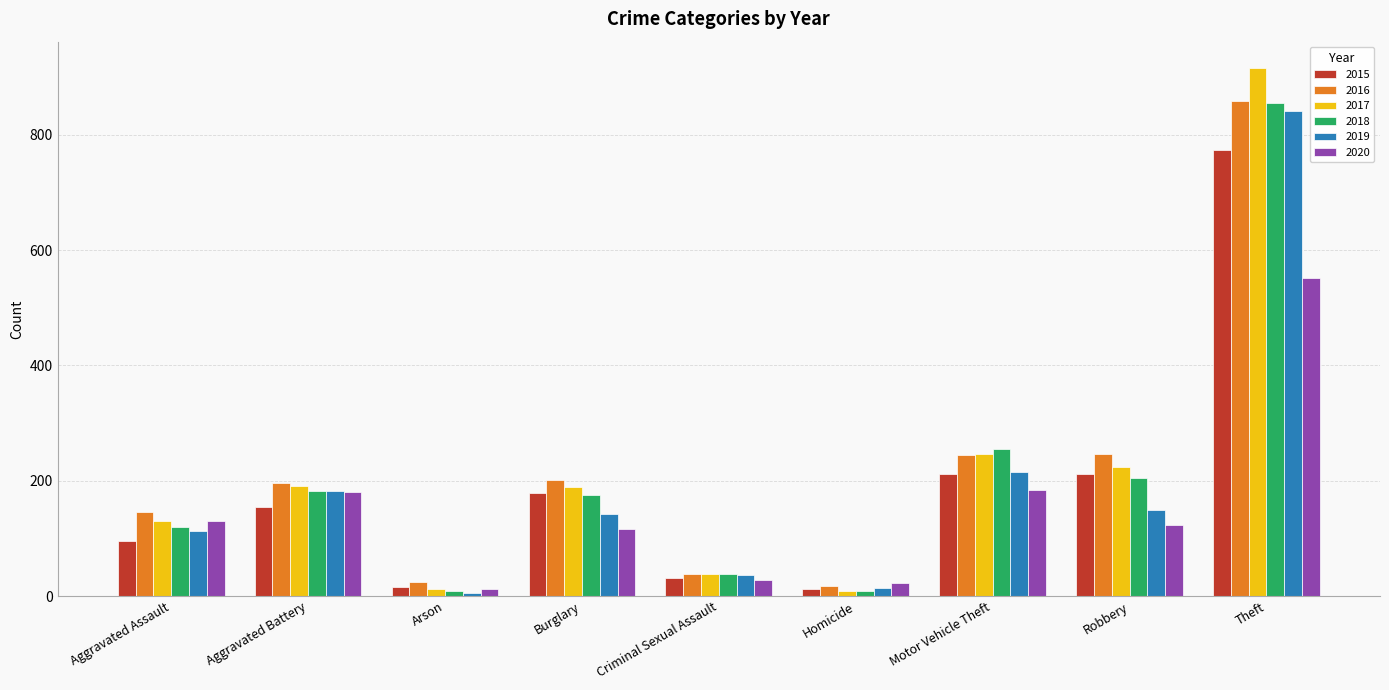

At which label does 2018 first exceed 176?

Aggravated Battery